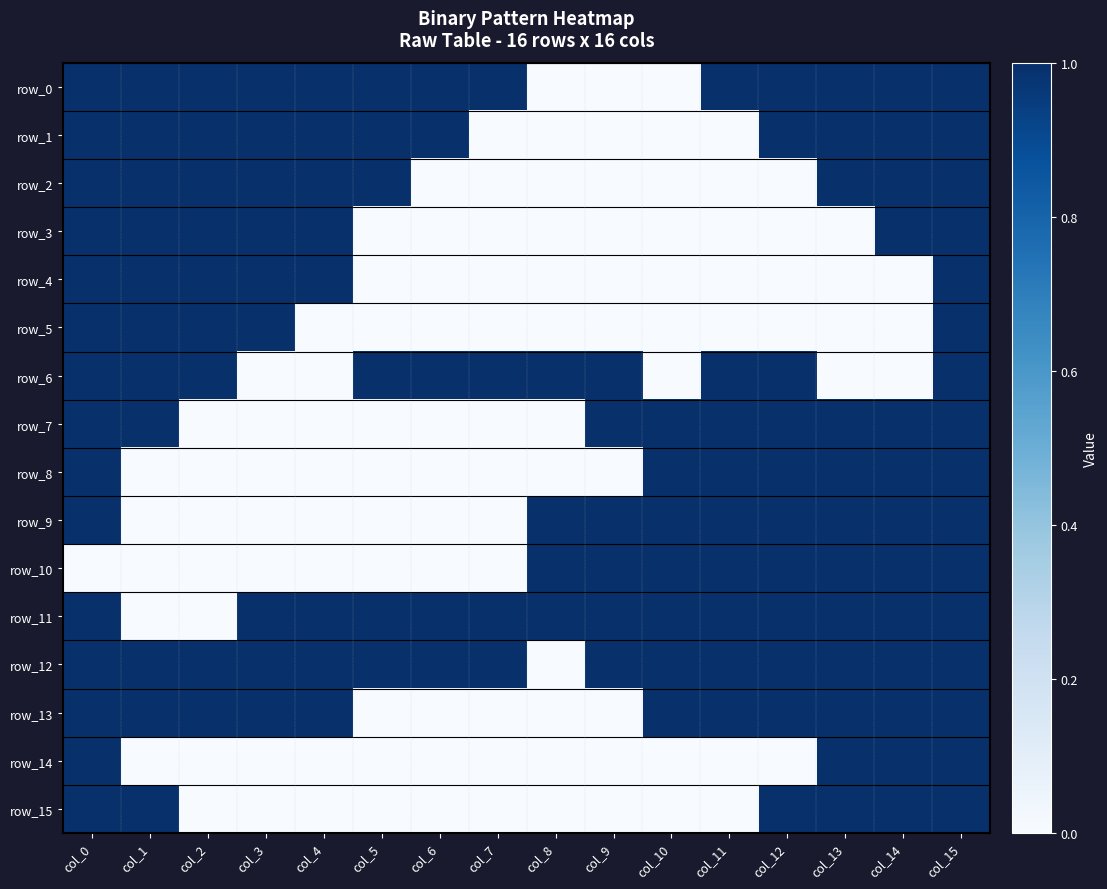

Between col_11 and col_13, which series saw the biggest shift?

row_1